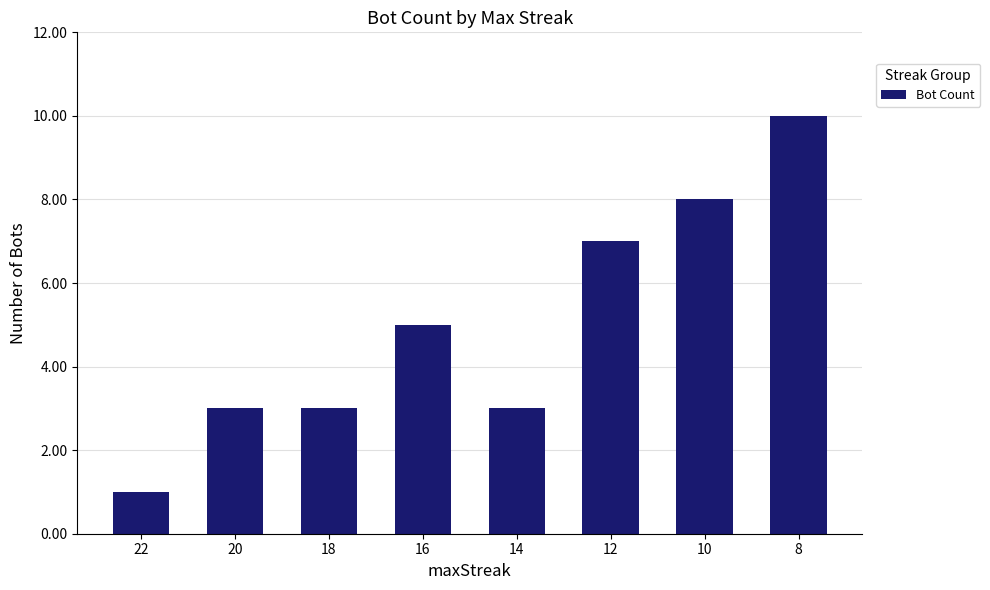

True or false: the data shows 5 at 16.

True